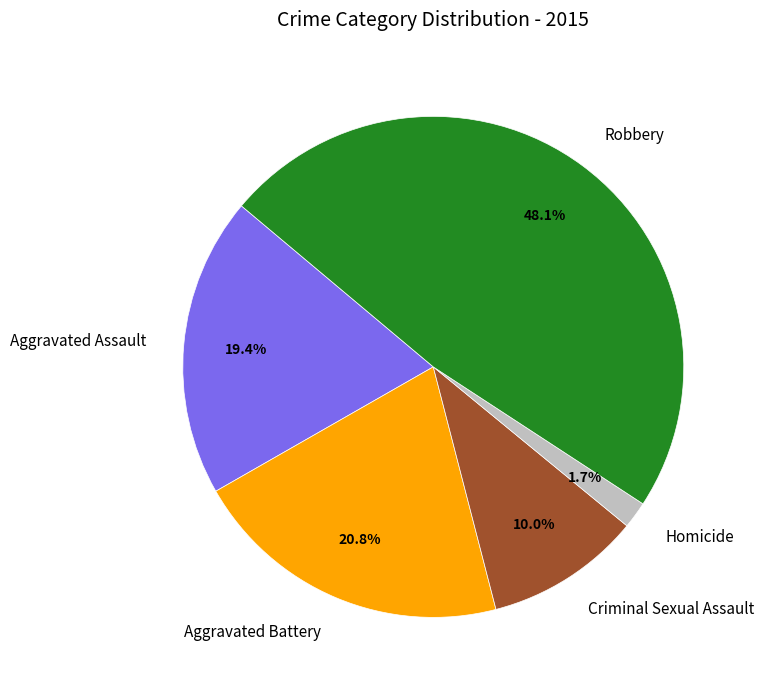

To the nearest percent, what percentage of the pie is Criminal Sexual Assault?

10%